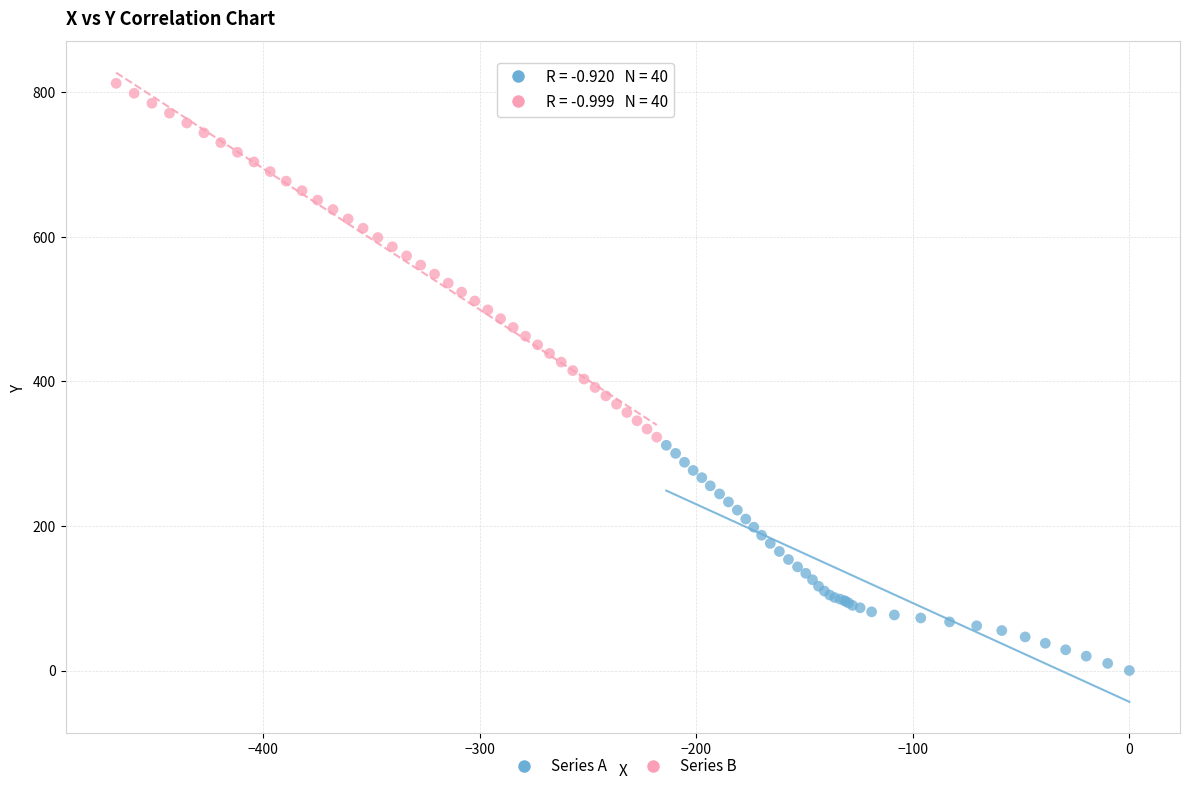

Which series has the widest spread of Y values?

Series B